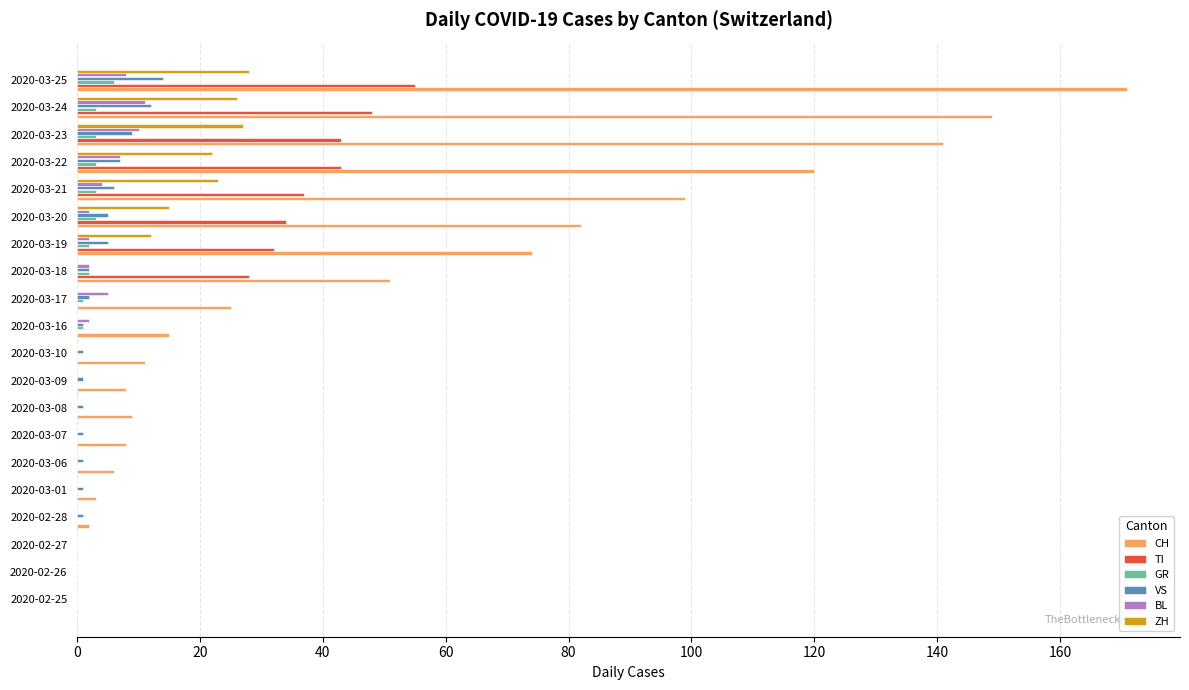

At which label is CH closest to 85?

2020-03-20